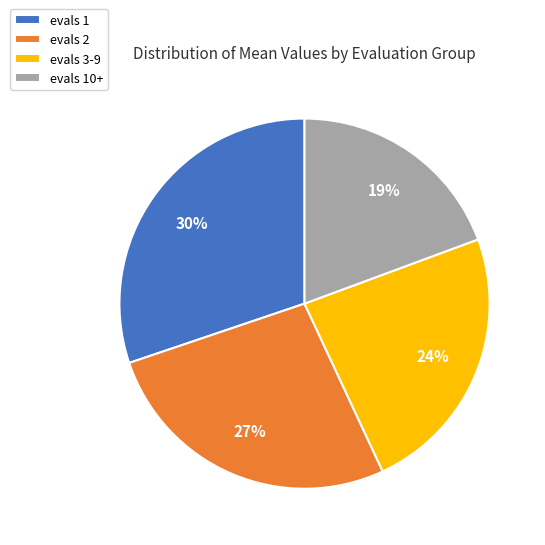

To the nearest percent, what is the difference between the evals 1 and evals 10+ slice percentages?

11%